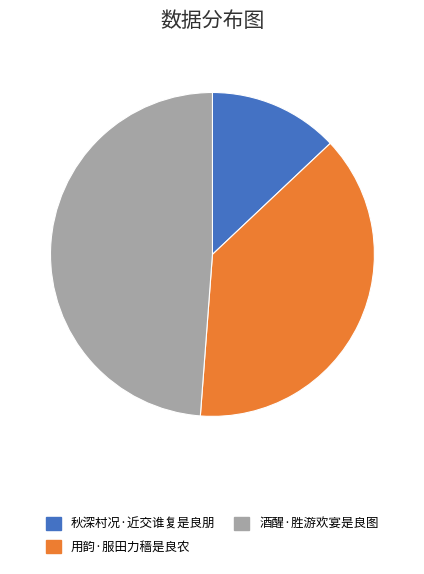

The 秋深村况·近交谁复是良朋 slice represents 13% of the pie. True or false?

True